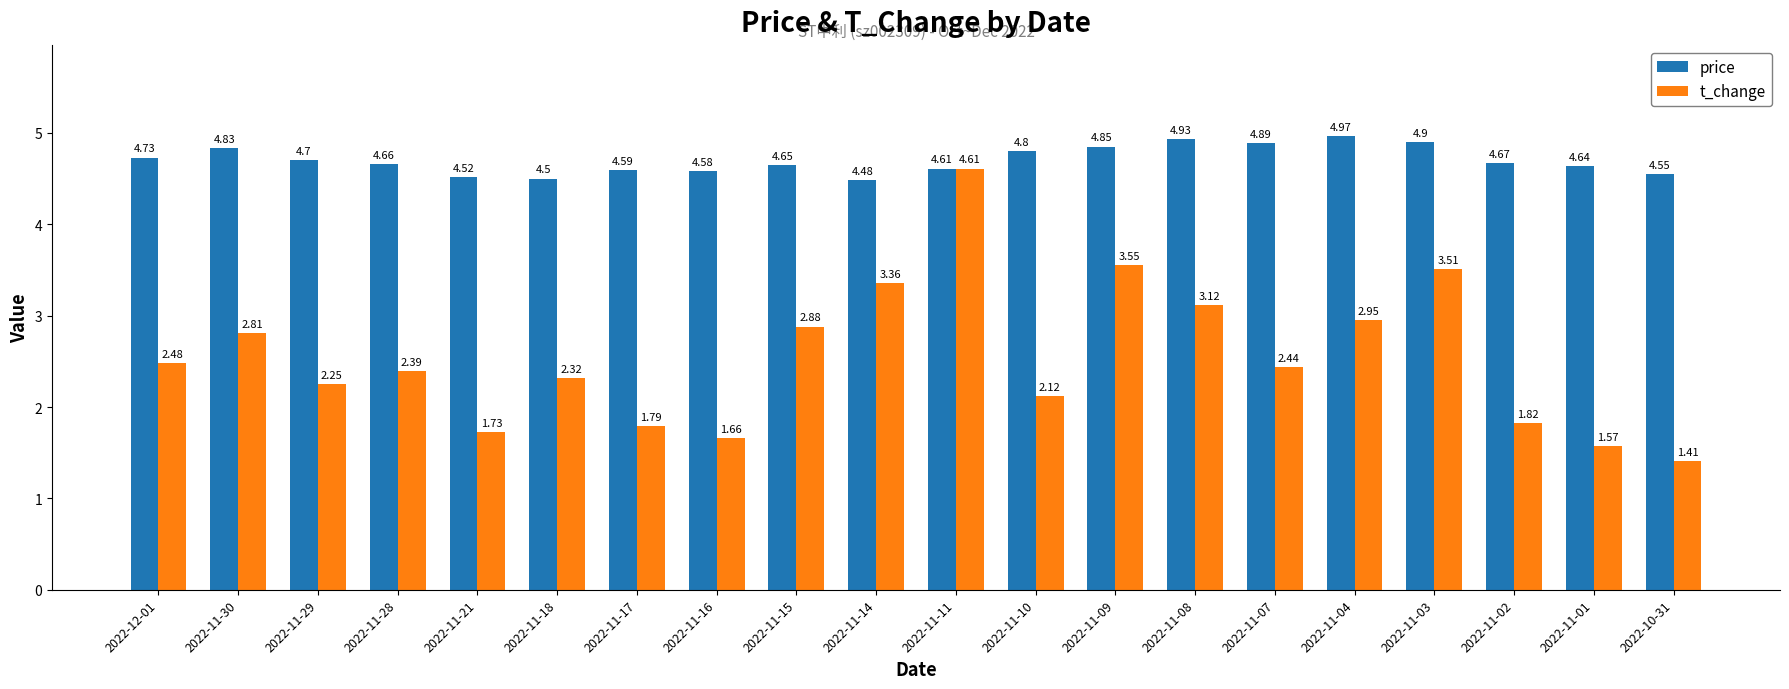

What are all the series names shown in the legend?

price, t_change